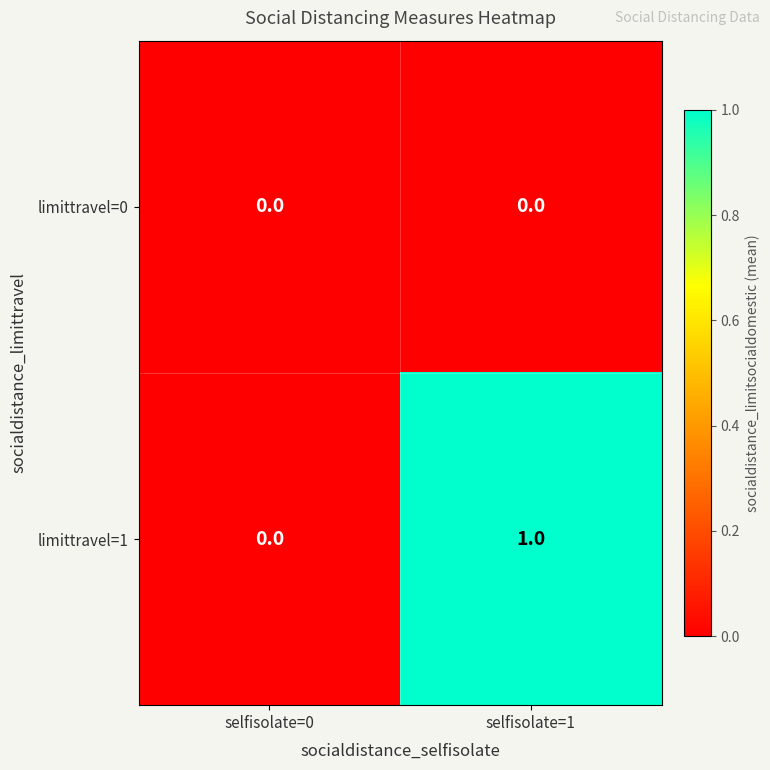

The limittravel=1 series shows 0 at selfisolate=0. True or false?

True